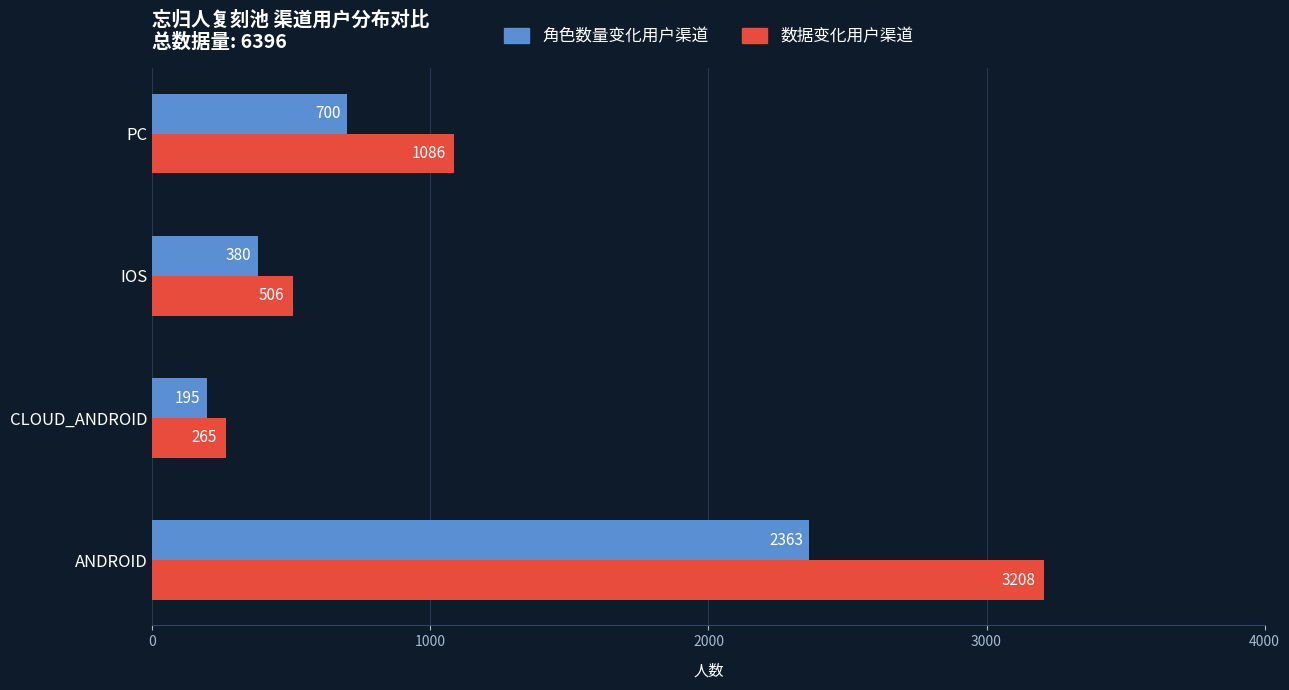

List the labels in order of 角色数量变化用户渠道 value, smallest first.

CLOUD_ANDROID, IOS, PC, ANDROID